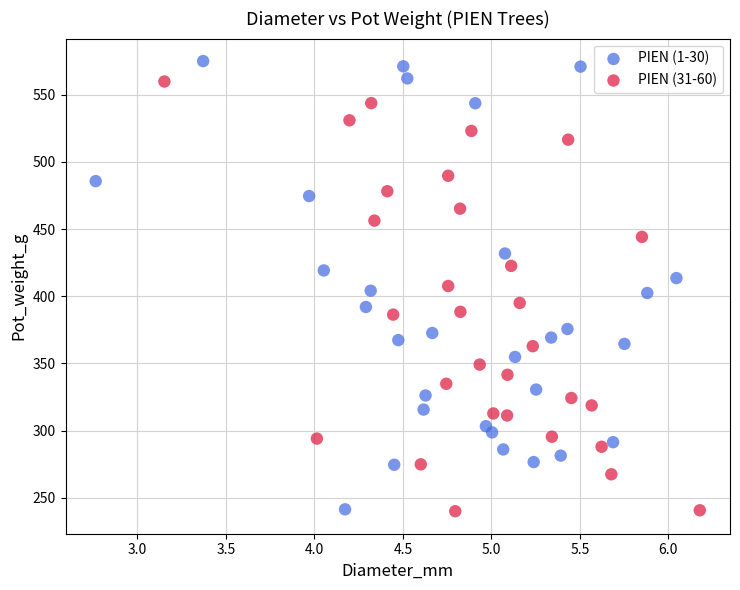

Which series has the largest Y range (max minus min)?

PIEN (1-30)